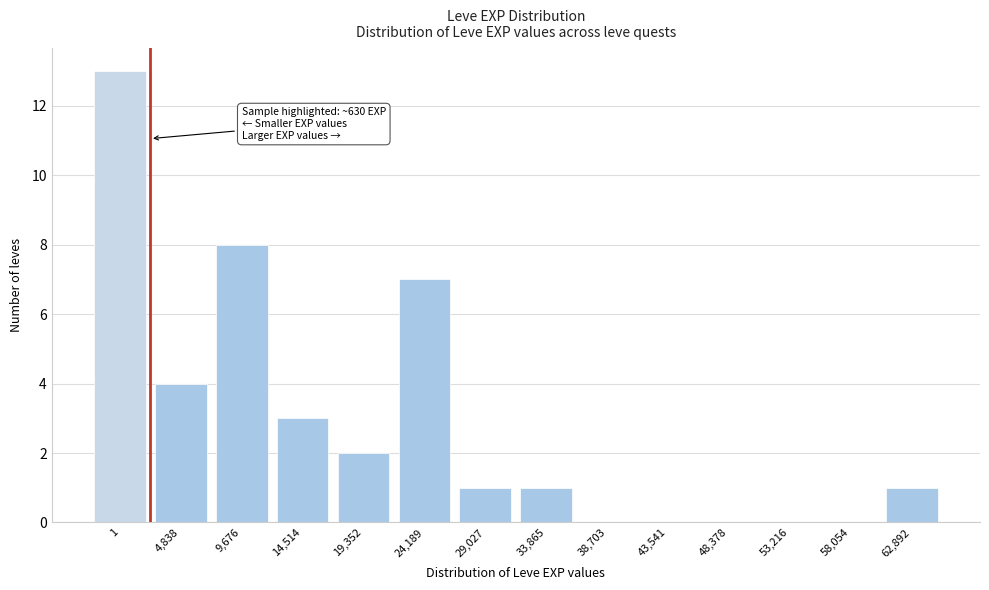

Reading left to right, list all the values displayed in this chart.

1=13	4,838=4	9,676=8	14,514=3	19,352=2	24,189=7	29,027=1	33,865=1	38,703=0	43,541=0	48,378=0	53,216=0	58,054=0	62,892=1